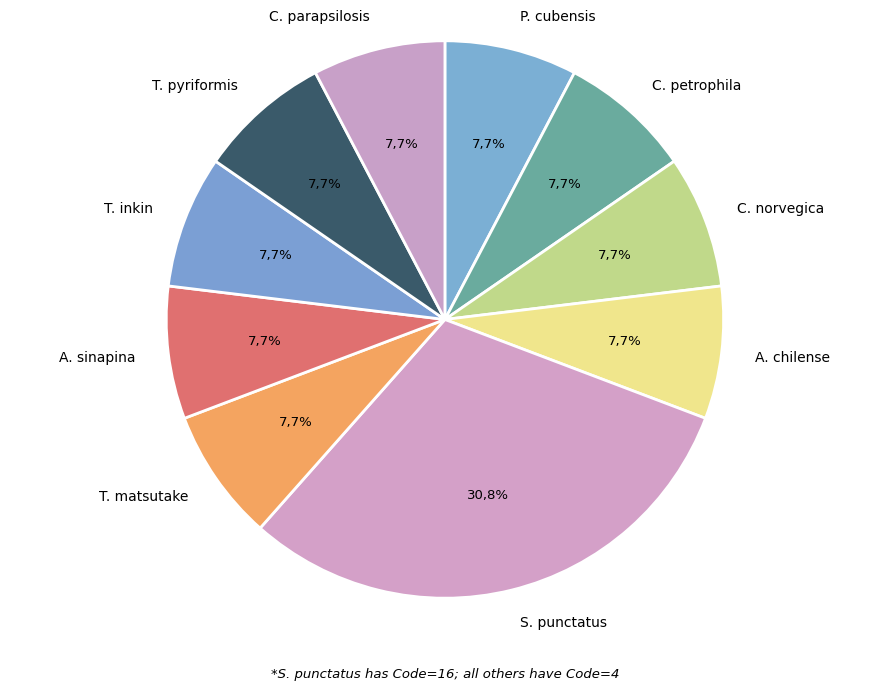

Which category has the biggest portion of the pie?

Spizellomyces punctatus